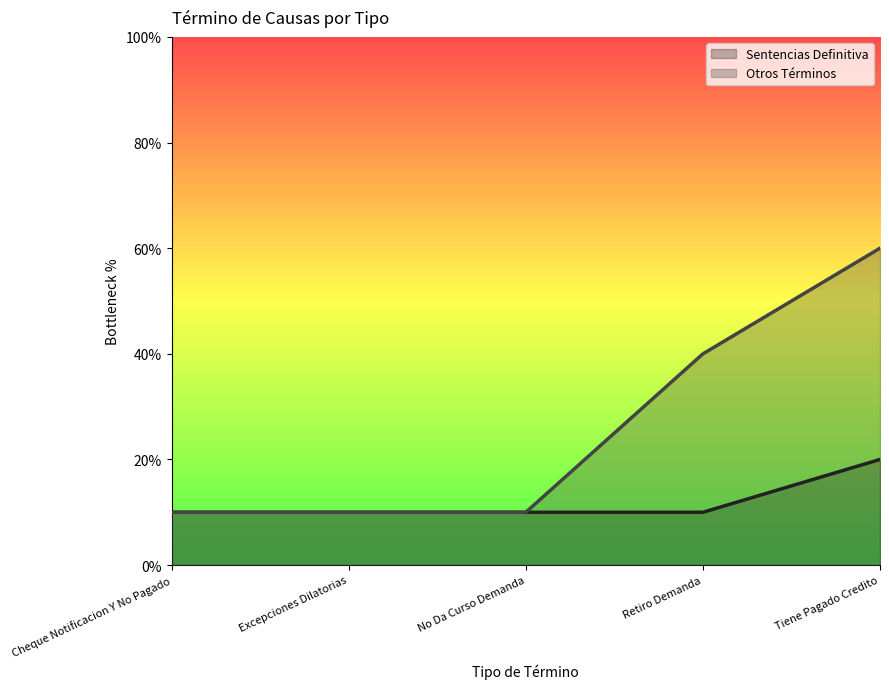

What is the value of the Otros Términos point at the 2nd from the left?

1